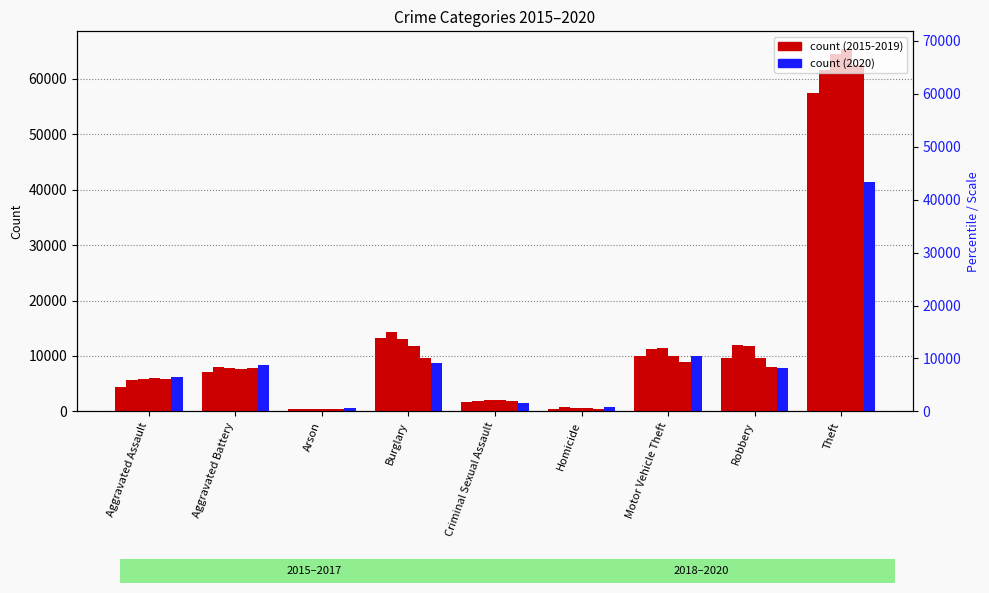

Reading right to left, transcribe all the data shown in this chart.

2015: Theft=57351	Robbery=9638	Motor Vehicle Theft=10068	Homicide=496	Criminal Sexual Assault=1702	Burglary=13184	Arson=448	Aggravated Battery=7019	Aggravated Assault=4480
2016: Theft=61623	Robbery=11960	Motor Vehicle Theft=11285	Homicide=786	Criminal Sexual Assault=1850	Burglary=14289	Arson=515	Aggravated Battery=8086	Aggravated Assault=5713
2017: Theft=64386	Robbery=11880	Motor Vehicle Theft=11380	Homicide=672	Criminal Sexual Assault=1975	Burglary=13001	Arson=444	Aggravated Battery=7845	Aggravated Assault=5793
2018: Theft=65289	Robbery=9681	Motor Vehicle Theft=9985	Homicide=588	Criminal Sexual Assault=2033	Burglary=11747	Arson=373	Aggravated Battery=7735	Aggravated Assault=6001
2019: Theft=62495	Robbery=7995	Motor Vehicle Theft=8977	Homicide=499	Criminal Sexual Assault=1910	Burglary=9638	Arson=376	Aggravated Battery=7858	Aggravated Assault=5841
2020: Theft=41336	Robbery=7855	Motor Vehicle Theft=9959	Homicide=787	Criminal Sexual Assault=1488	Burglary=8758	Arson=588	Aggravated Battery=8320	Aggravated Assault=6265